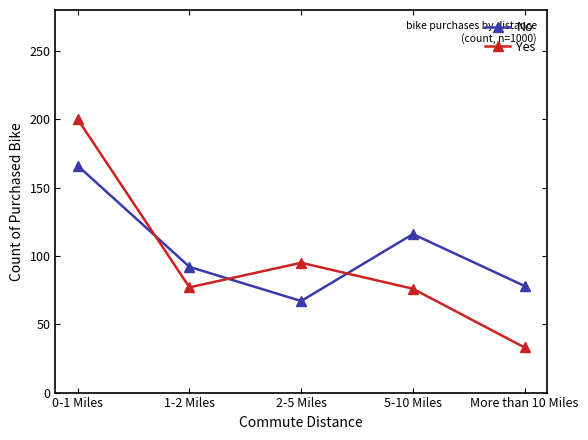

Is it true that No equals 116 at 5-10 Miles?

True